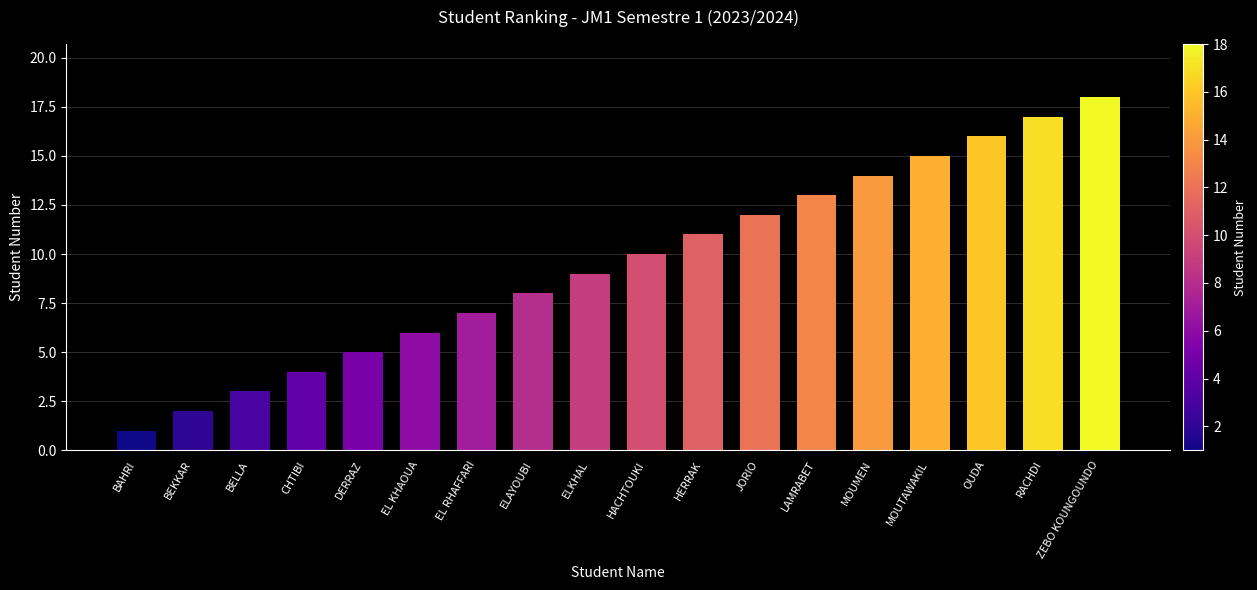

Between BELLA and HACHTOUKI, which is larger?

HACHTOUKI